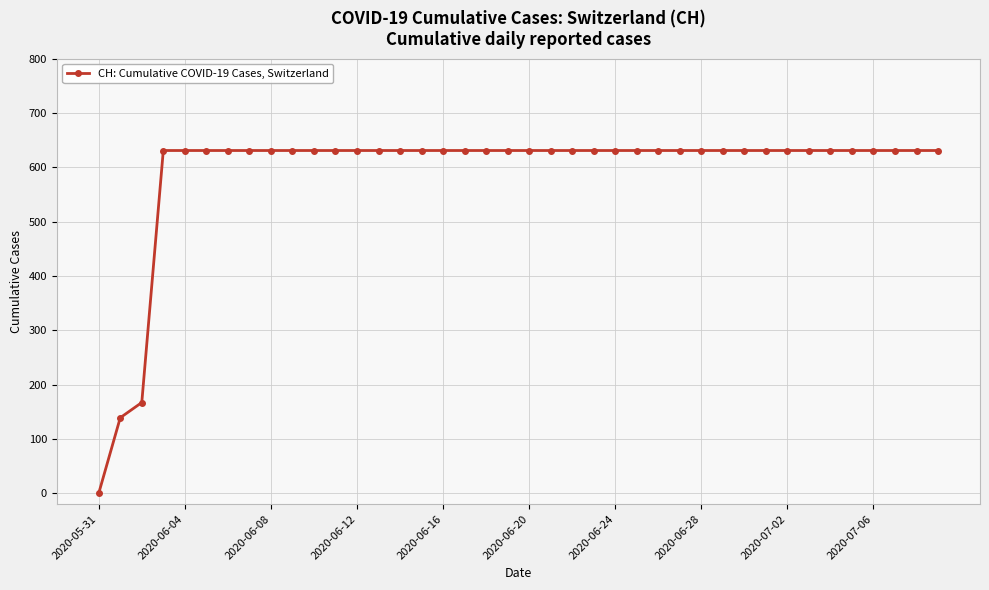

What is the difference between the maximum and second lowest values?

492